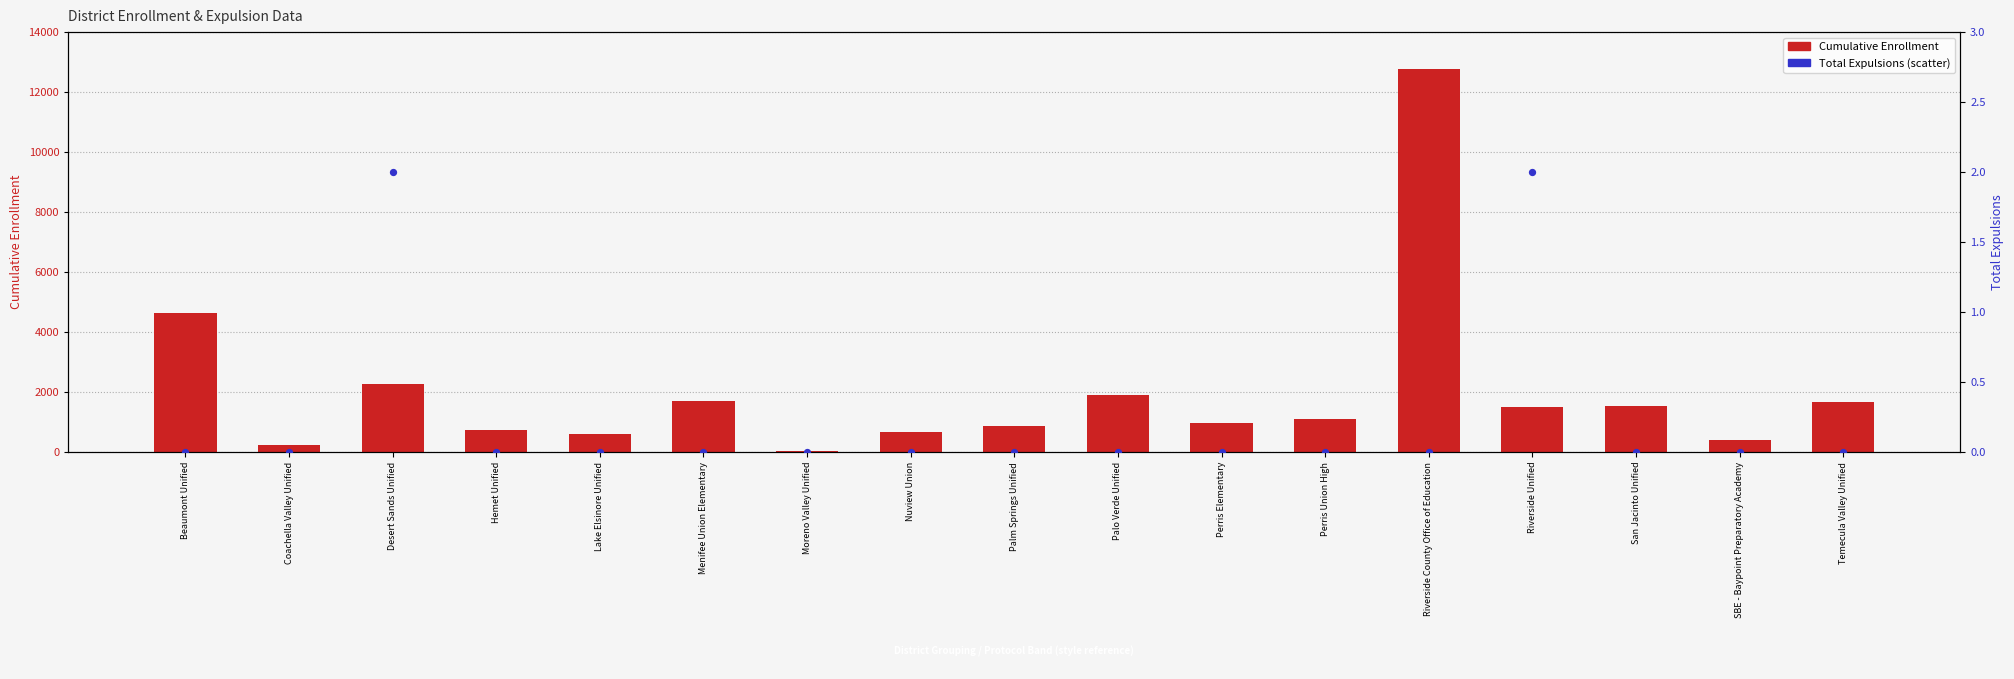

Which series reaches the maximum Y coordinate?

CumulativeEnrollment